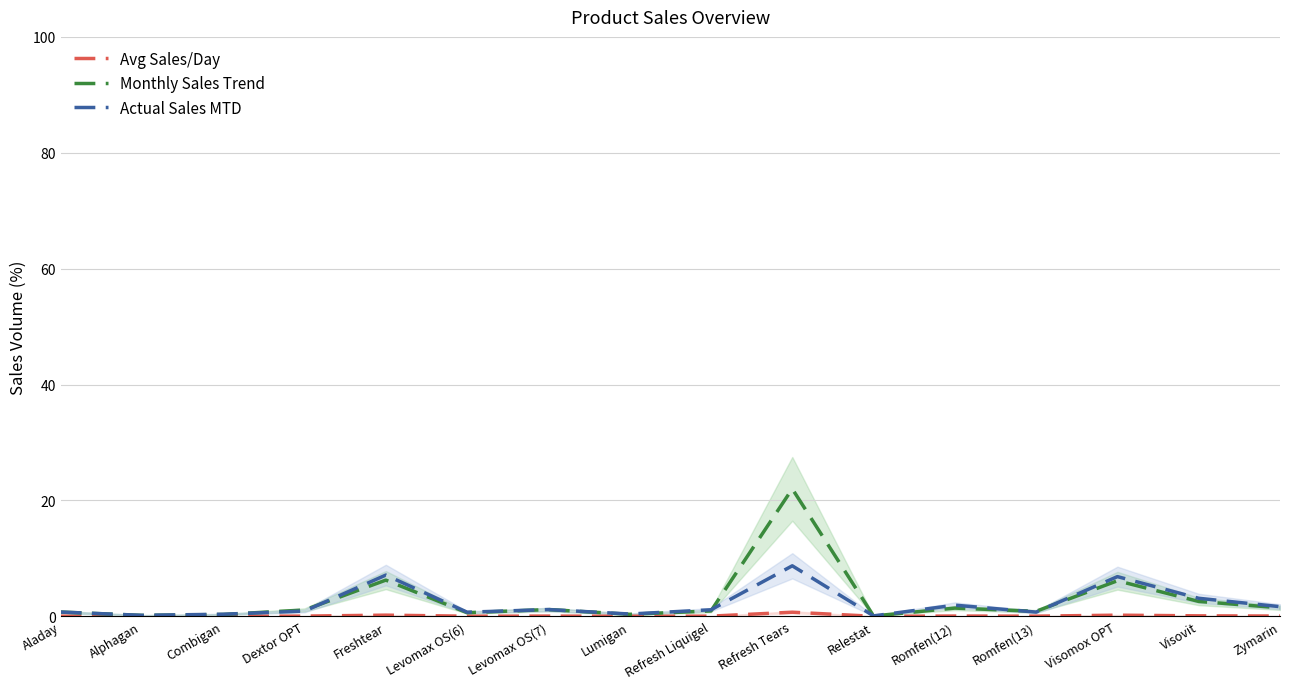

Is it true that Avg Sales/Day equals 0.0 at Levomax OS(7)?

True